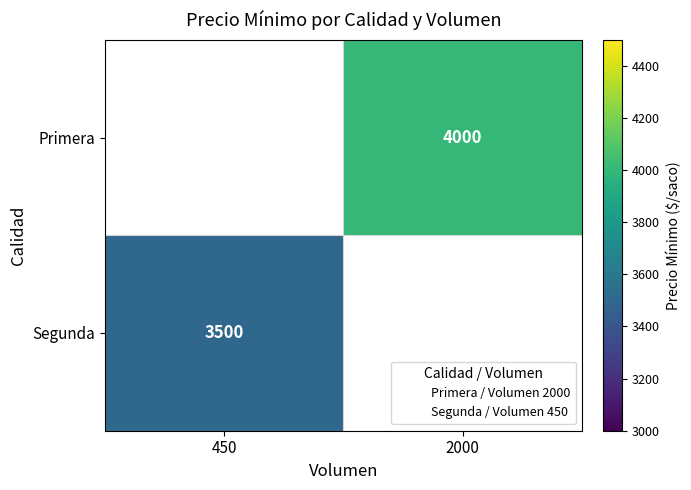

Which has a higher value, 450 or 2000?

2000